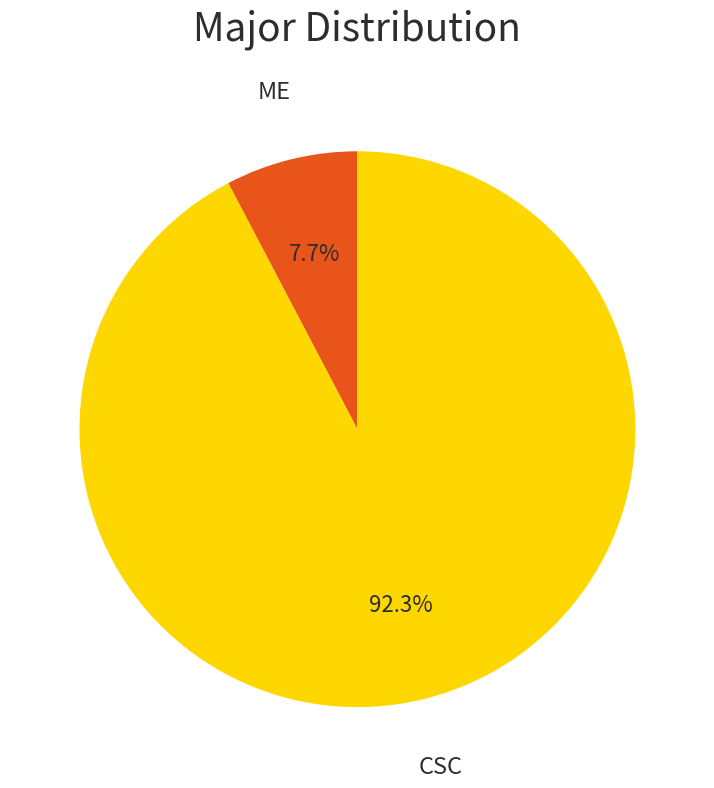

Count the number of slices in the pie.

2